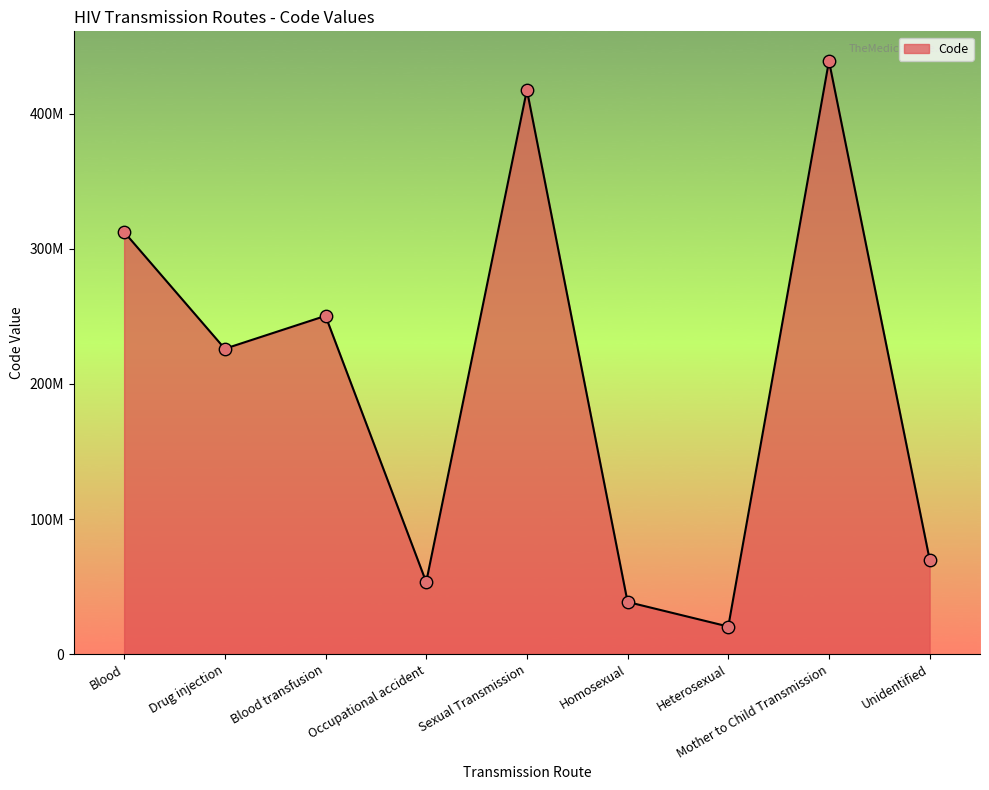

Between Homosexual and Mother to Child Transmission, which is larger?

Mother to Child Transmission